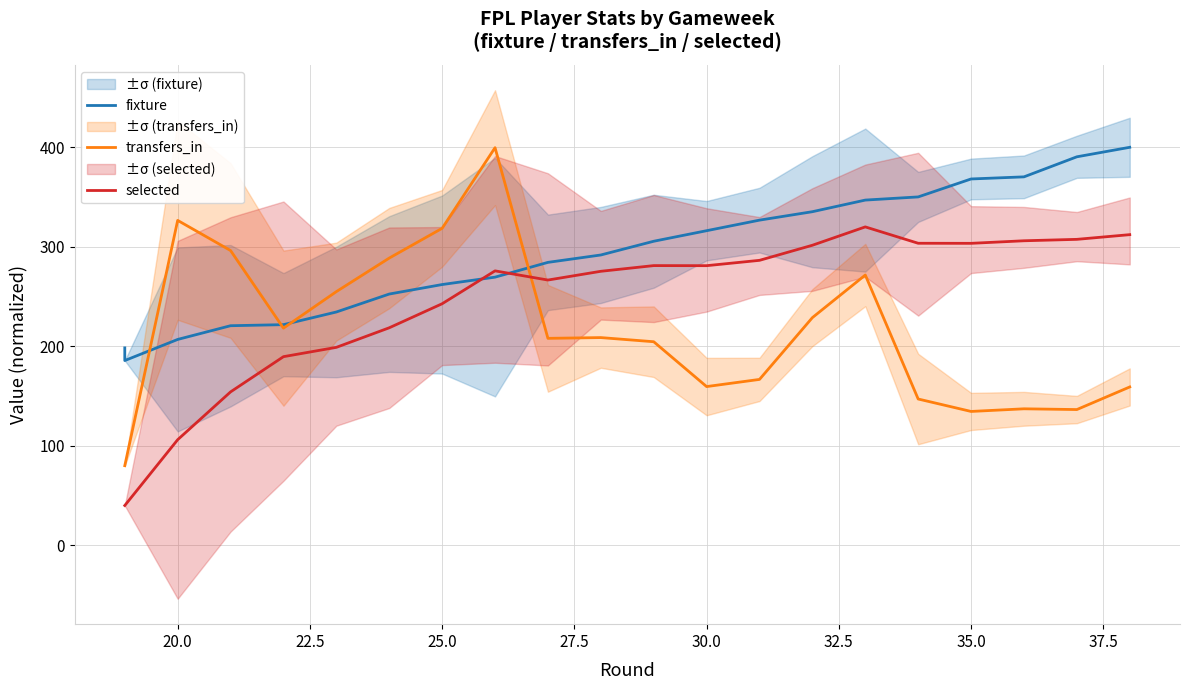

Is this an area chart (filled region under the line)?

No